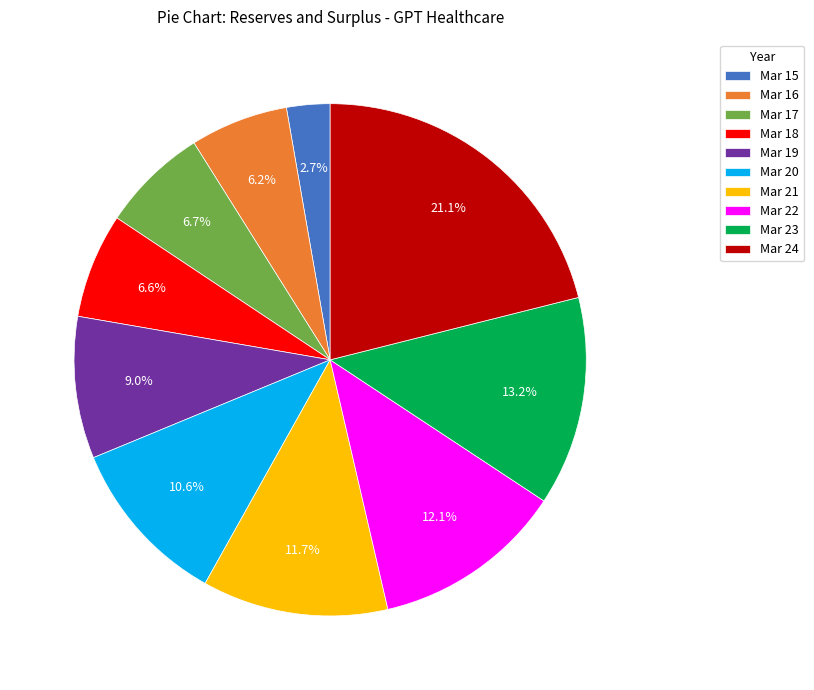

Between Mar 20 and Mar 19, which is larger?

Mar 20